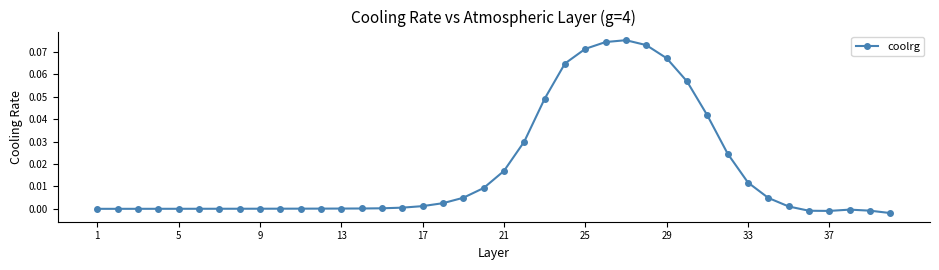

What is the sum of all values?

0.7